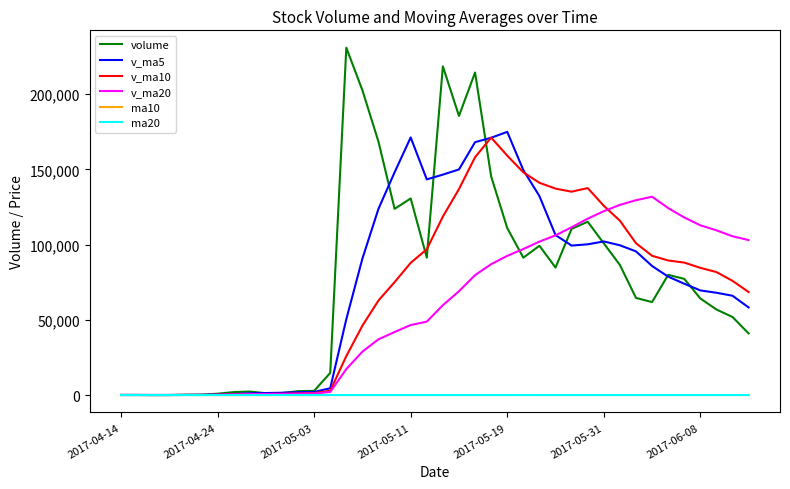

Which series has the widest spread of values?

volume